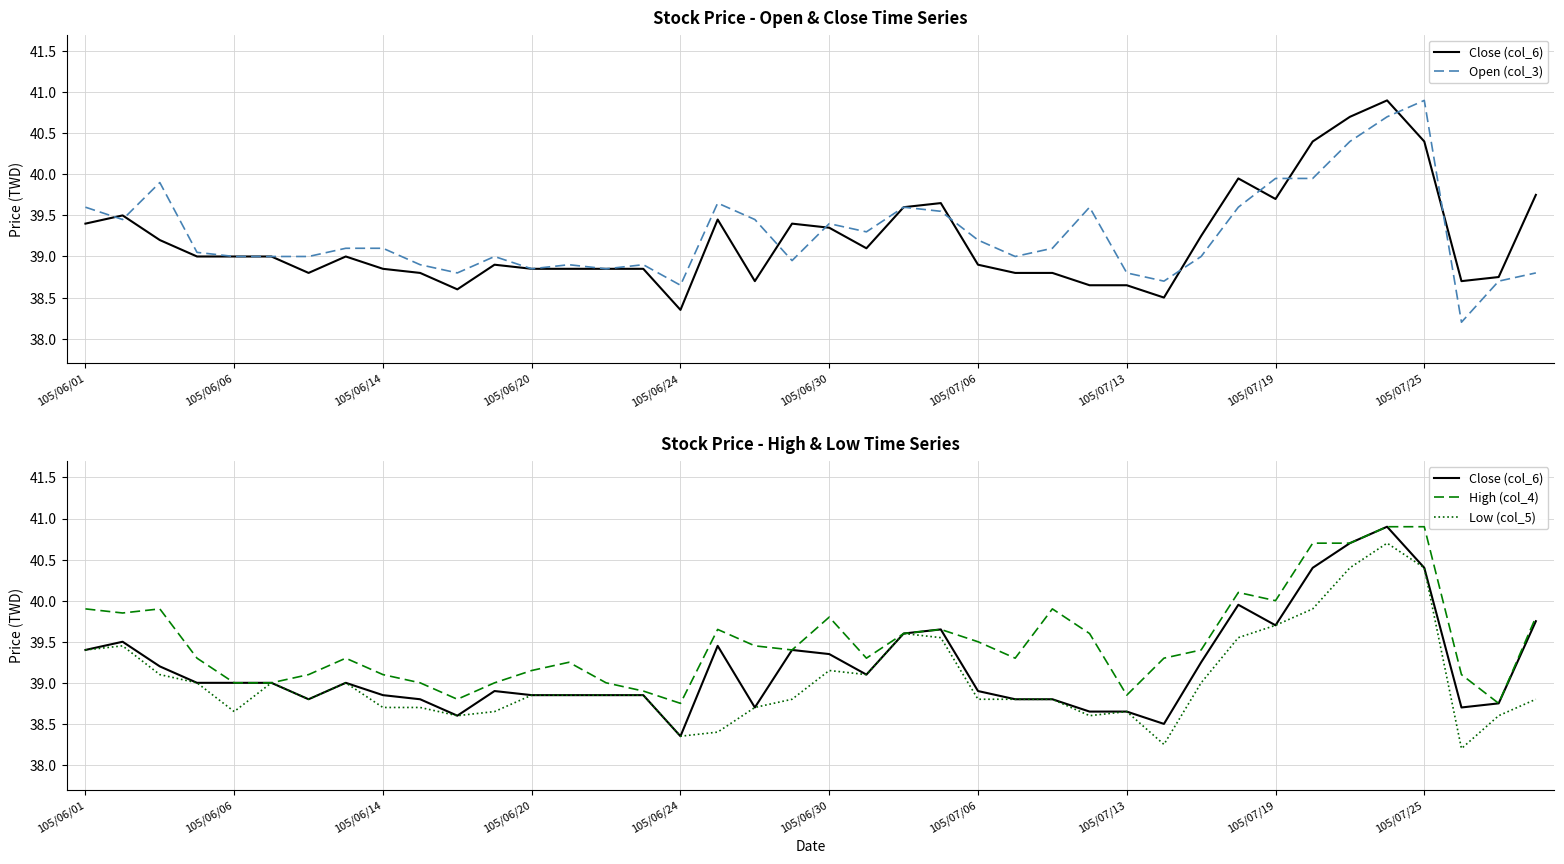

Does the chart have visible grid lines?

Yes